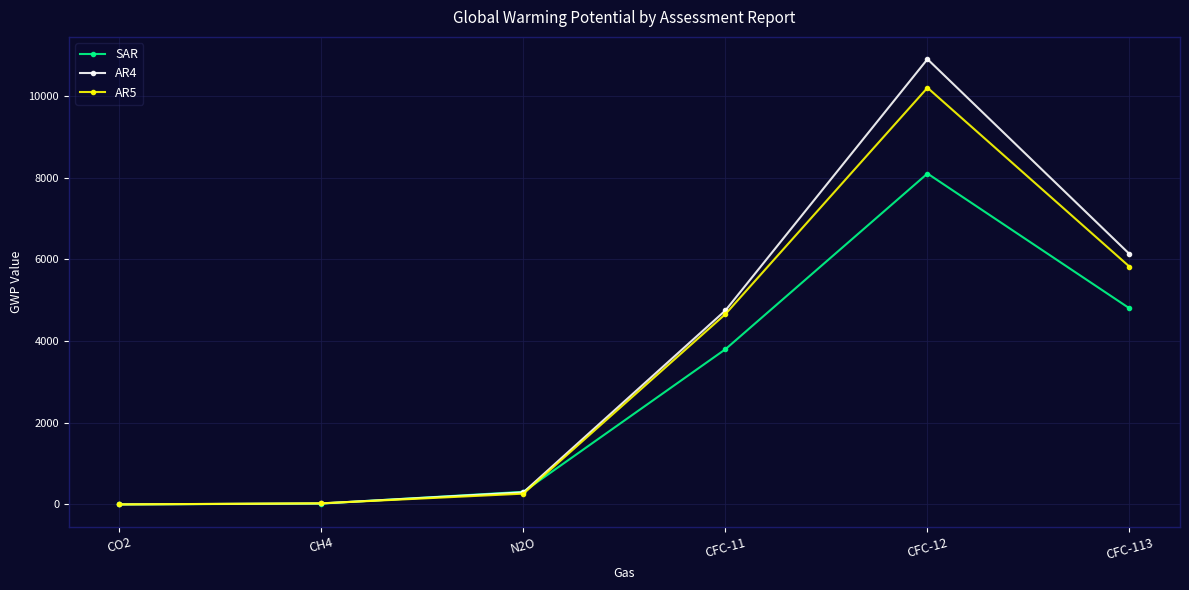

Is this an area chart (filled region under the line)?

No